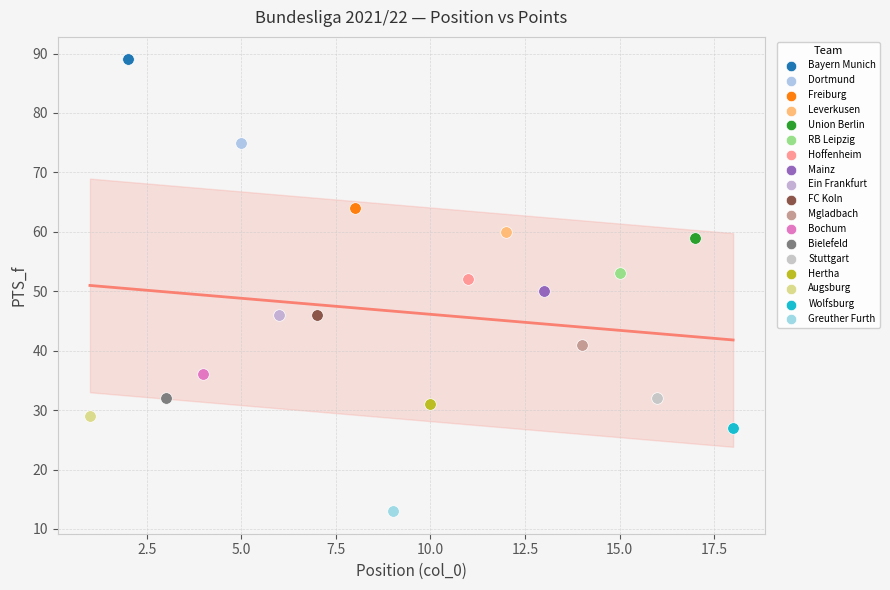

Which series contains the highest Y value?

Bayern Munich